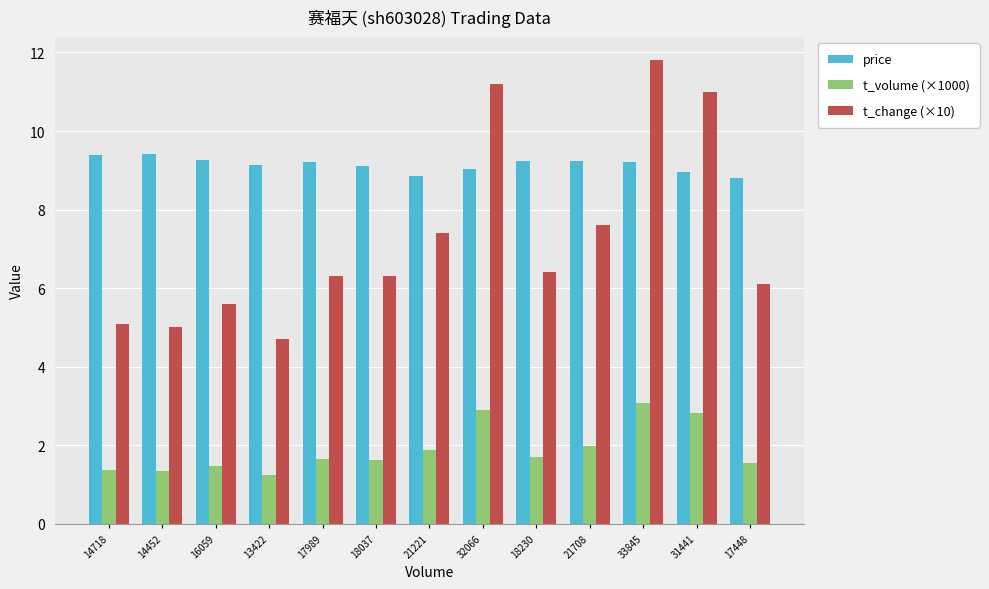

Is the value of price at 17448 greater than the value of t_volume (×1000) at 14718?

Yes